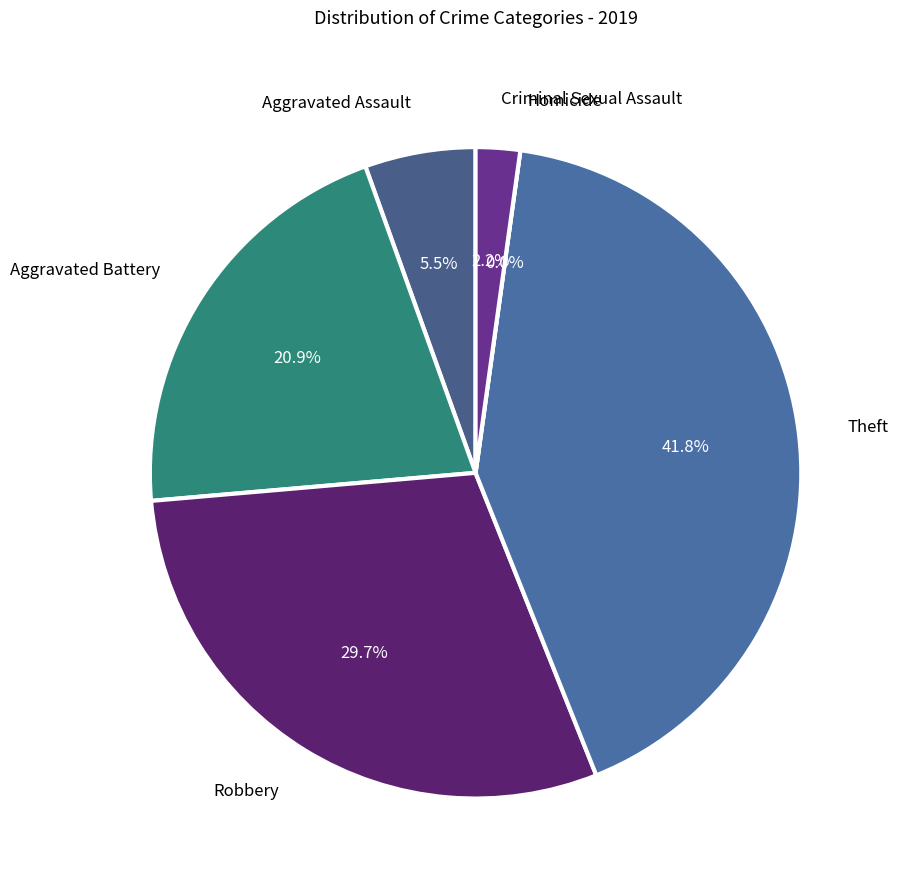

Does Criminal Sexual Assault represent more than half of the total?

No